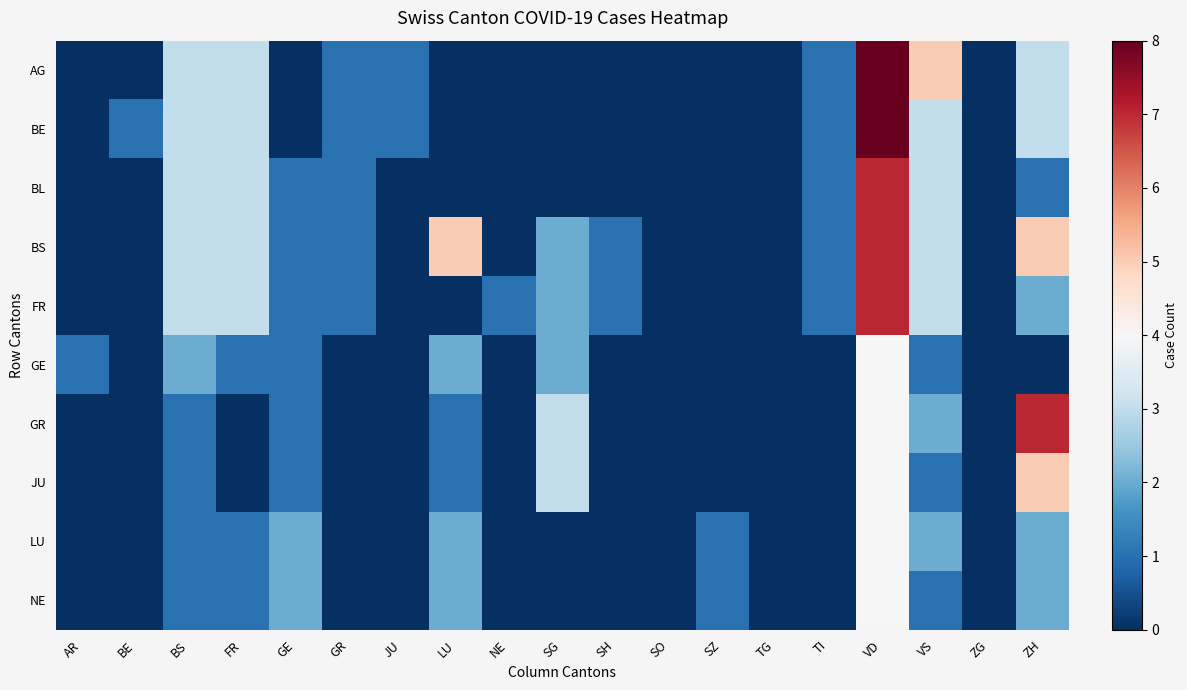

Reading left to right, list all the values displayed in this chart.

AG: AR=0	BE=0	BS=3	FR=3	GE=0	GR=1	JU=1	LU=0	NE=0	SG=0	SH=0	SO=0	SZ=0	TG=0	TI=1	VD=8	VS=5	ZG=0	ZH=3
BE: AR=0	BE=1	BS=3	FR=3	GE=0	GR=1	JU=1	LU=0	NE=0	SG=0	SH=0	SO=0	SZ=0	TG=0	TI=1	VD=8	VS=3	ZG=0	ZH=3
BL: AR=0	BE=0	BS=3	FR=3	GE=1	GR=1	JU=0	LU=0	NE=0	SG=0	SH=0	SO=0	SZ=0	TG=0	TI=1	VD=7	VS=3	ZG=0	ZH=1
BS: AR=0	BE=0	BS=3	FR=3	GE=1	GR=1	JU=0	LU=5	NE=0	SG=2	SH=1	SO=0	SZ=0	TG=0	TI=1	VD=7	VS=3	ZG=0	ZH=5
FR: AR=0	BE=0	BS=3	FR=3	GE=1	GR=1	JU=0	LU=0	NE=1	SG=2	SH=1	SO=0	SZ=0	TG=0	TI=1	VD=7	VS=3	ZG=0	ZH=2
GE: AR=1	BE=0	BS=2	FR=1	GE=1	GR=0	JU=0	LU=2	NE=0	SG=2	SH=0	SO=0	SZ=0	TG=0	TI=0	VD=4	VS=1	ZG=0	ZH=0
GR: AR=0	BE=0	BS=1	FR=0	GE=1	GR=0	JU=0	LU=1	NE=0	SG=3	SH=0	SO=0	SZ=0	TG=0	TI=0	VD=4	VS=2	ZG=0	ZH=7
JU: AR=0	BE=0	BS=1	FR=0	GE=1	GR=0	JU=0	LU=1	NE=0	SG=3	SH=0	SO=0	SZ=0	TG=0	TI=0	VD=4	VS=1	ZG=0	ZH=5
LU: AR=0	BE=0	BS=1	FR=1	GE=2	GR=0	JU=0	LU=2	NE=0	SG=0	SH=0	SO=0	SZ=1	TG=0	TI=0	VD=4	VS=2	ZG=0	ZH=2
NE: AR=0	BE=0	BS=1	FR=1	GE=2	GR=0	JU=0	LU=2	NE=0	SG=0	SH=0	SO=0	SZ=1	TG=0	TI=0	VD=4	VS=1	ZG=0	ZH=2